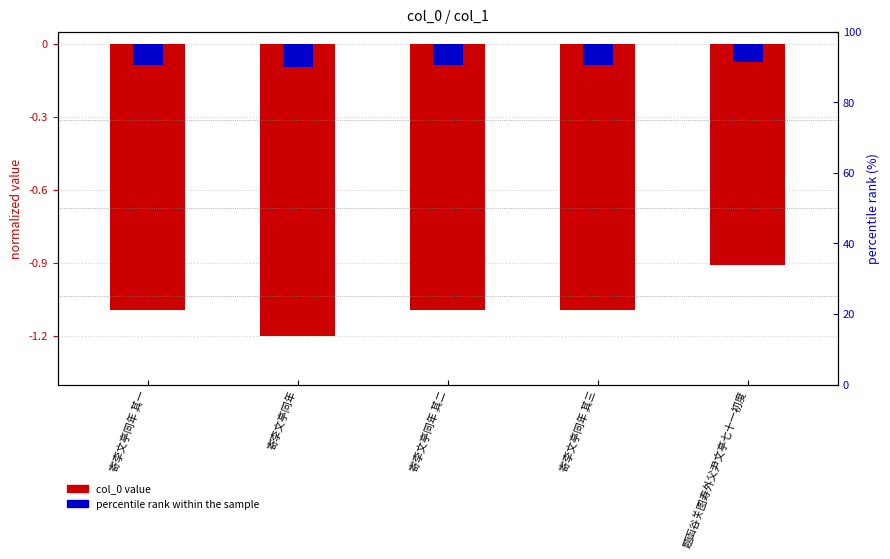

Count the values in the range -1 to 0.

1